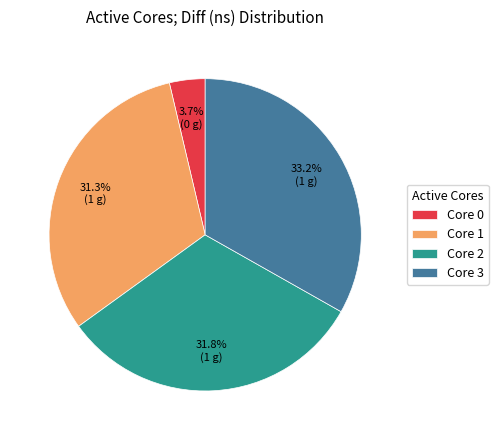

Which has a higher value, Core 1 or Core 2?

Core 2